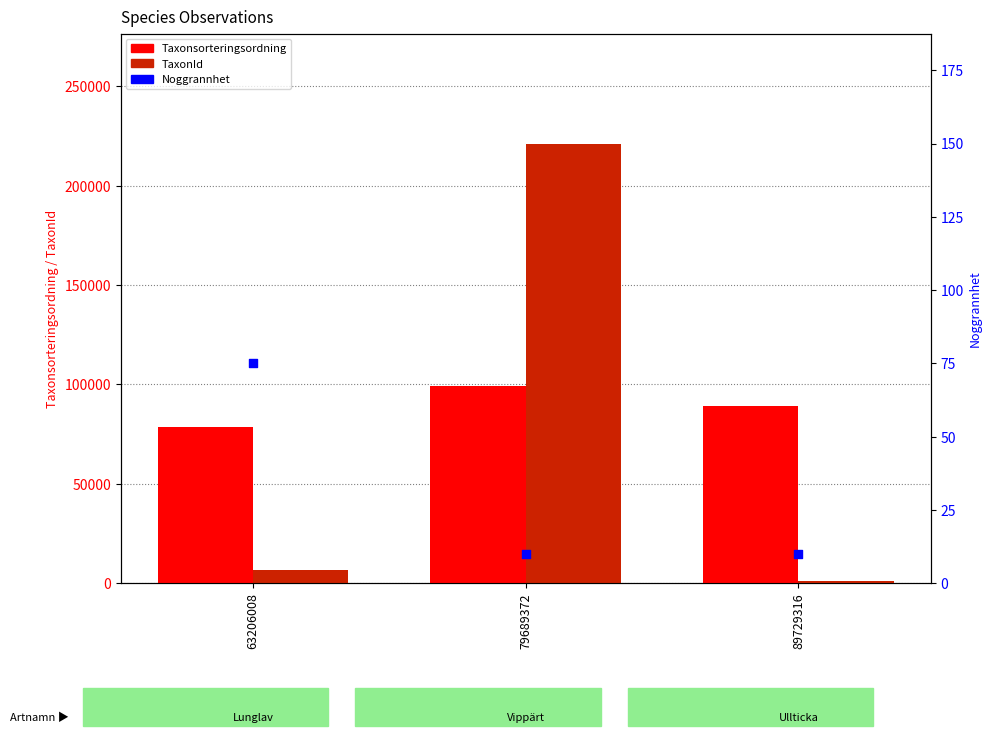

At how many categories does at least one series exceed 185557?

1